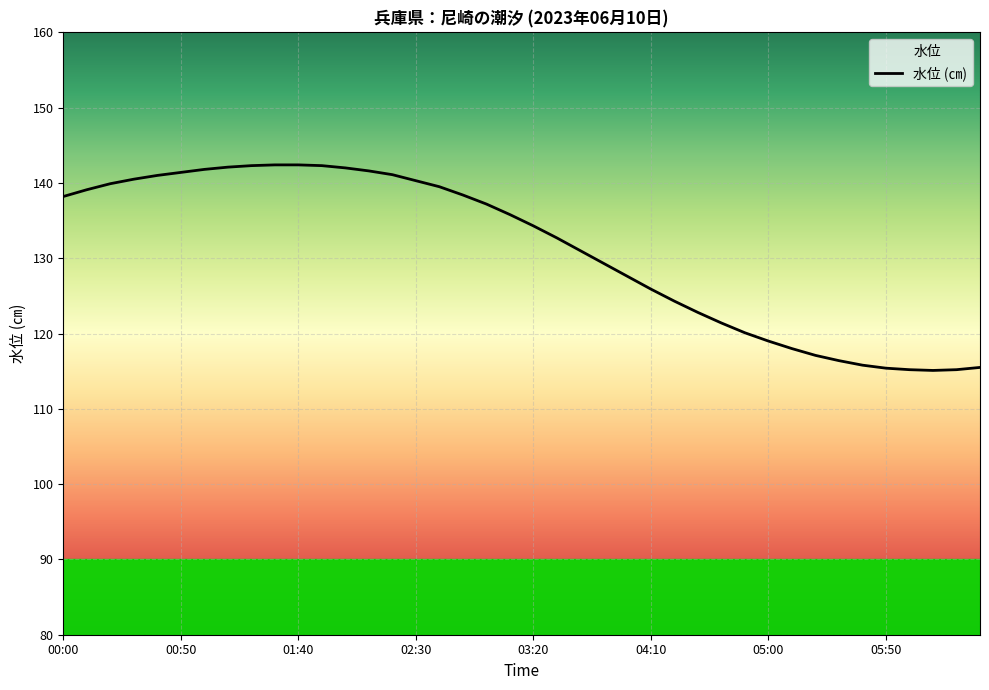

True or false: there are more than 2 points higher than both neighbors.

False